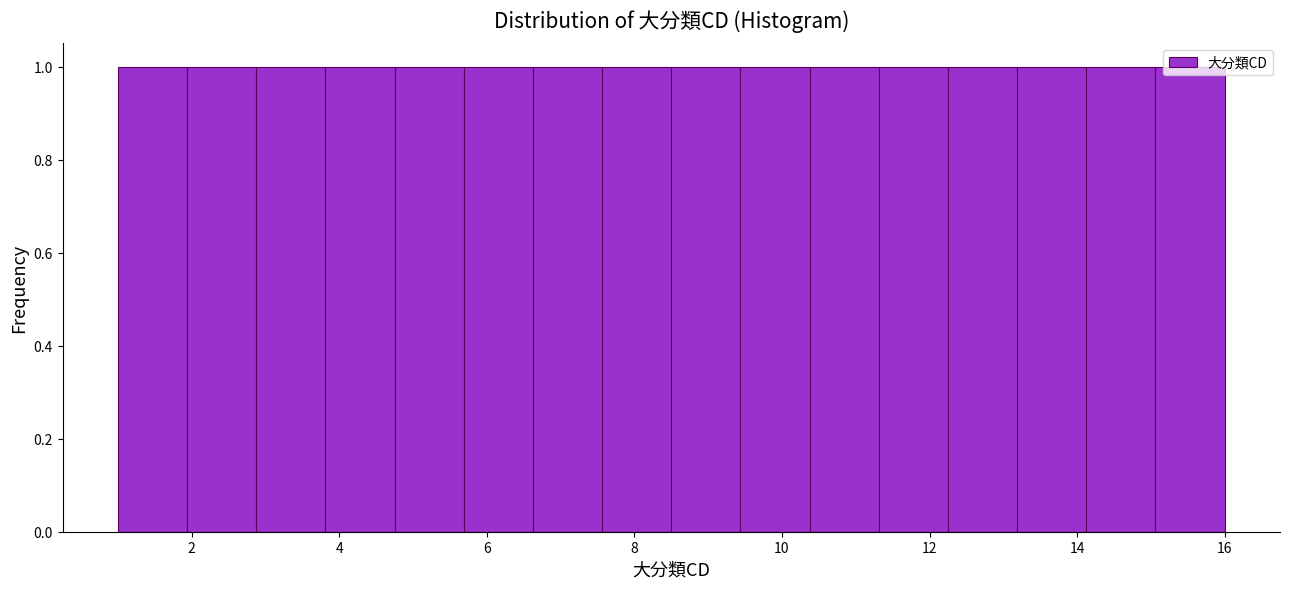

Reading left to right, transcribe this chart: for each bar, give the range it covers on the x-axis and its height. Neither the bar edges nor the heights are printed on the chart, so give them approximately, as read against the axes.

1.0 to 2.0: 1
2.0 to 2.8: 1
2.8 to 3.8: 1
3.8 to 4.8: 1
4.8 to 5.6: 1
5.6 to 6.6: 1
6.6 to 7.6: 1
7.6 to 8.6: 1
8.6 to 9.4: 1
9.4 to 10.4: 1
10.4 to 11.4: 1
11.4 to 12.2: 1
12.2 to 13.2: 1
13.2 to 14.2: 1
14.2 to 15.0: 1
15.0 to 16.0: 1